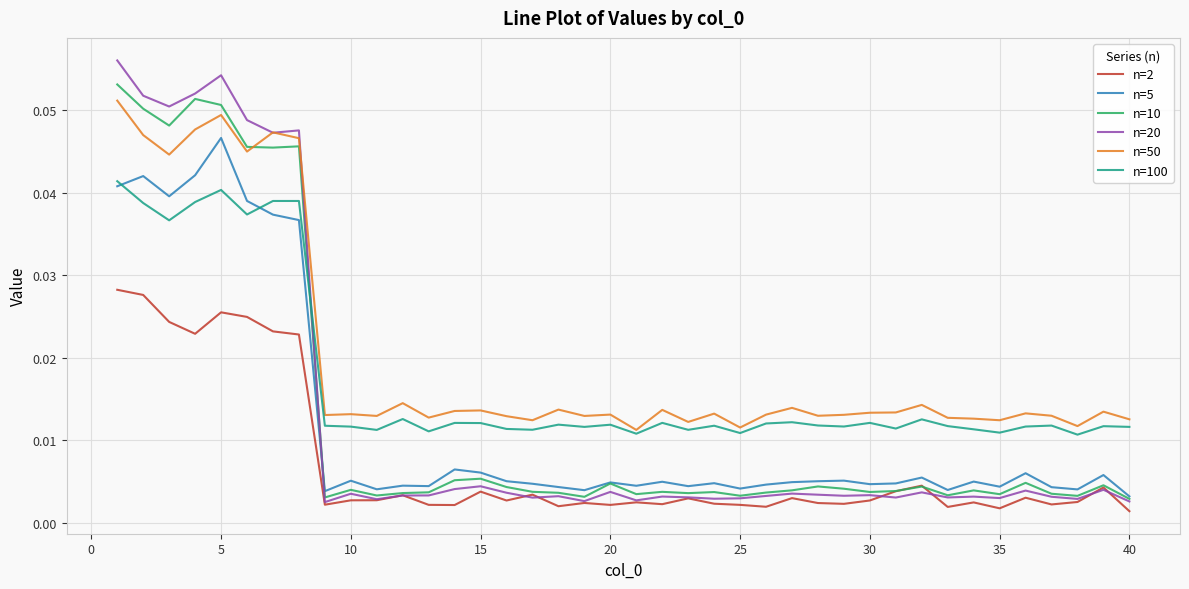

After their last crossing, which series has the higher values: n=10 or n=100?

n=100